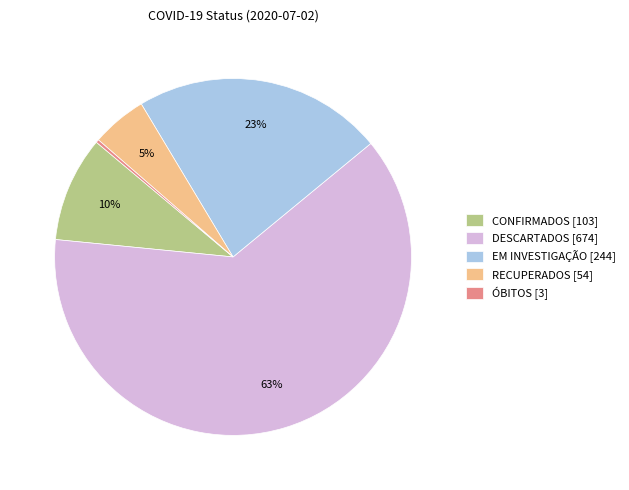

Does any single category account for the majority?

Yes